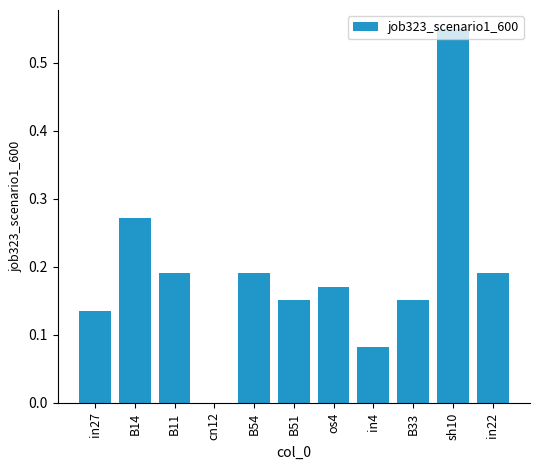

Between os4 and cn12, which is larger?

os4